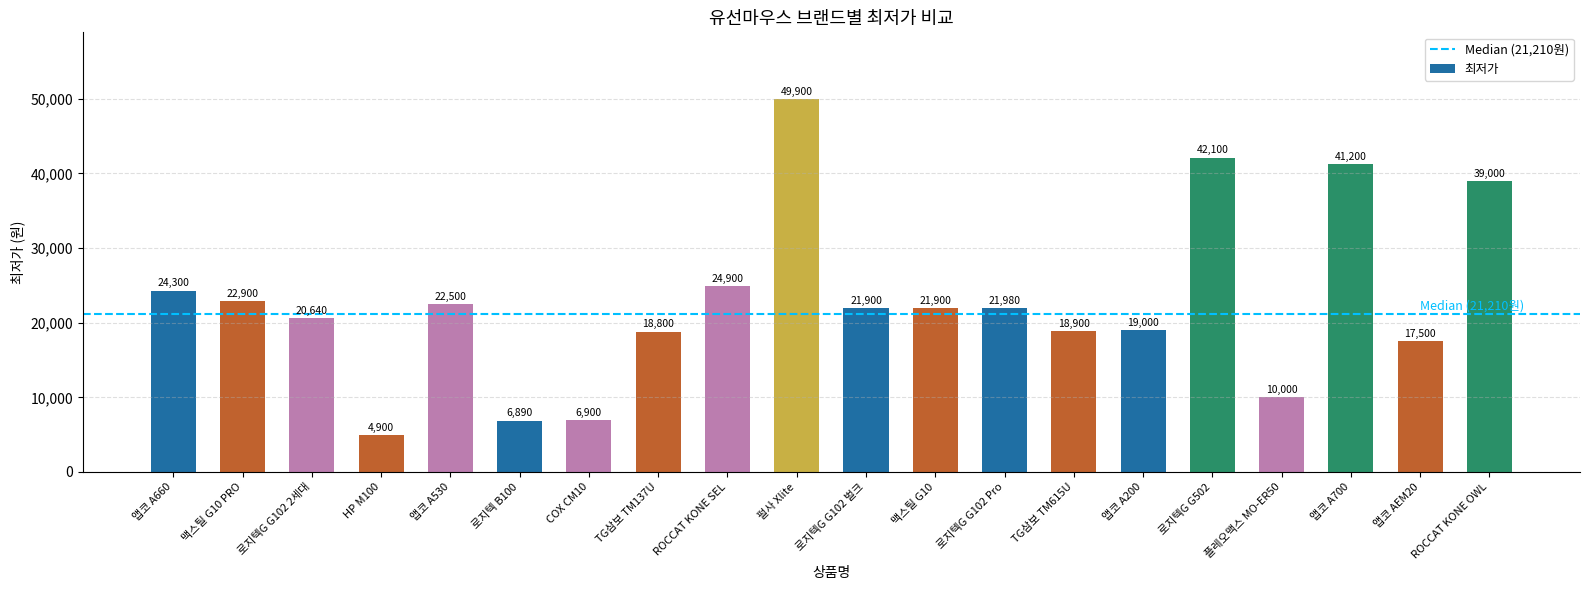

What is the difference between the values at 로지텍G G502 and COX CM10?

35200